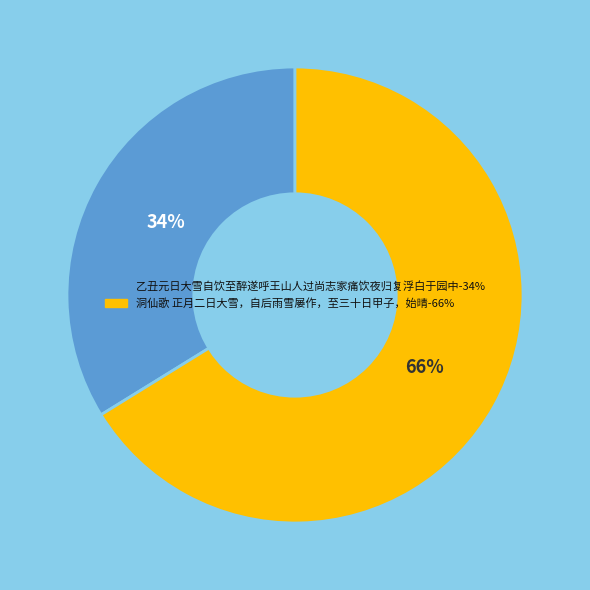

Count the number of slices in the pie.

2